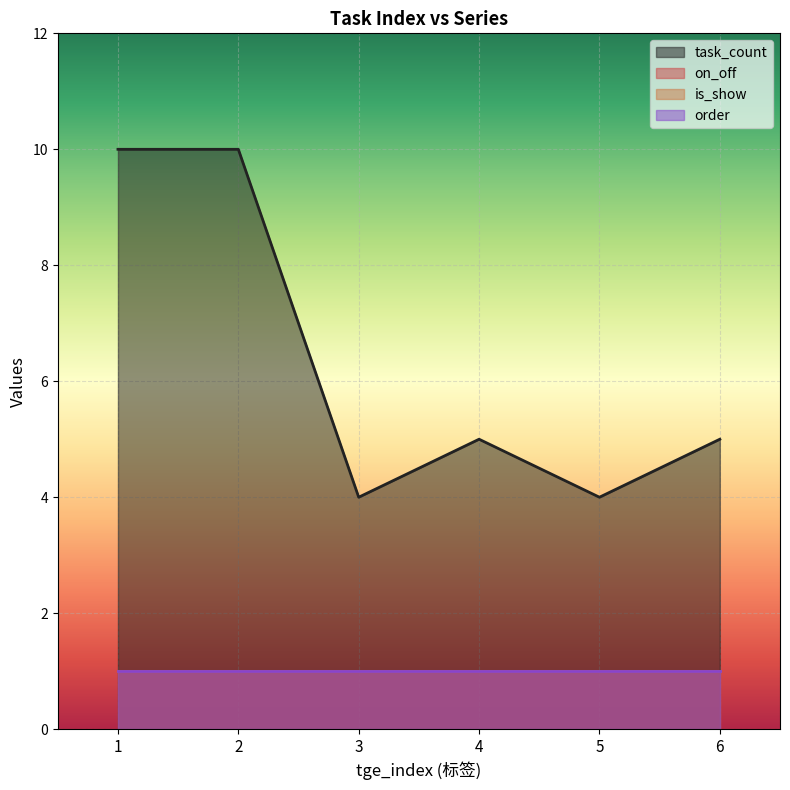

Between 6 and 4, which is larger?

6